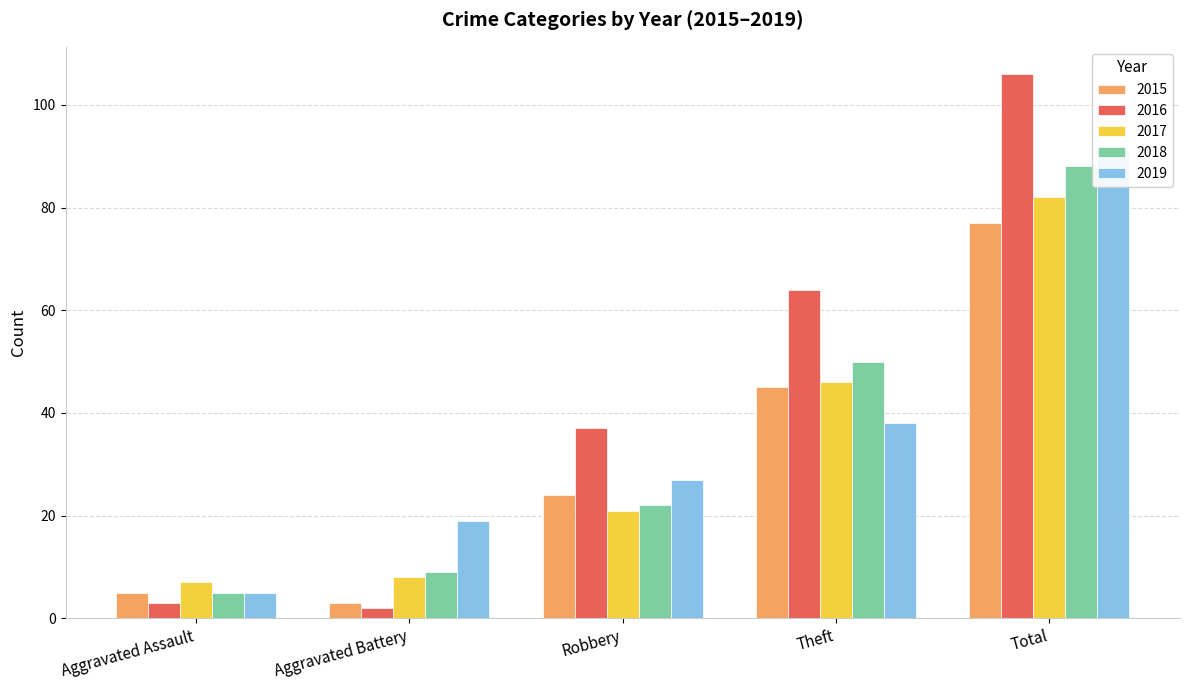

How many values in the 2018 series exceed 22?

2